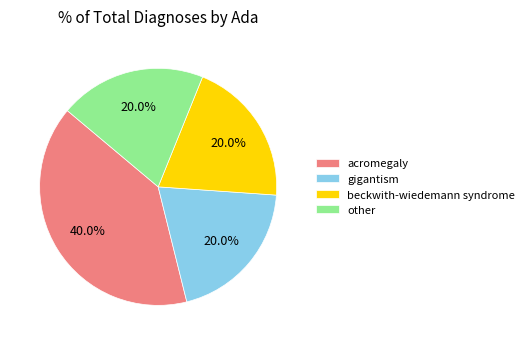

Which slice is the largest?

acromegaly